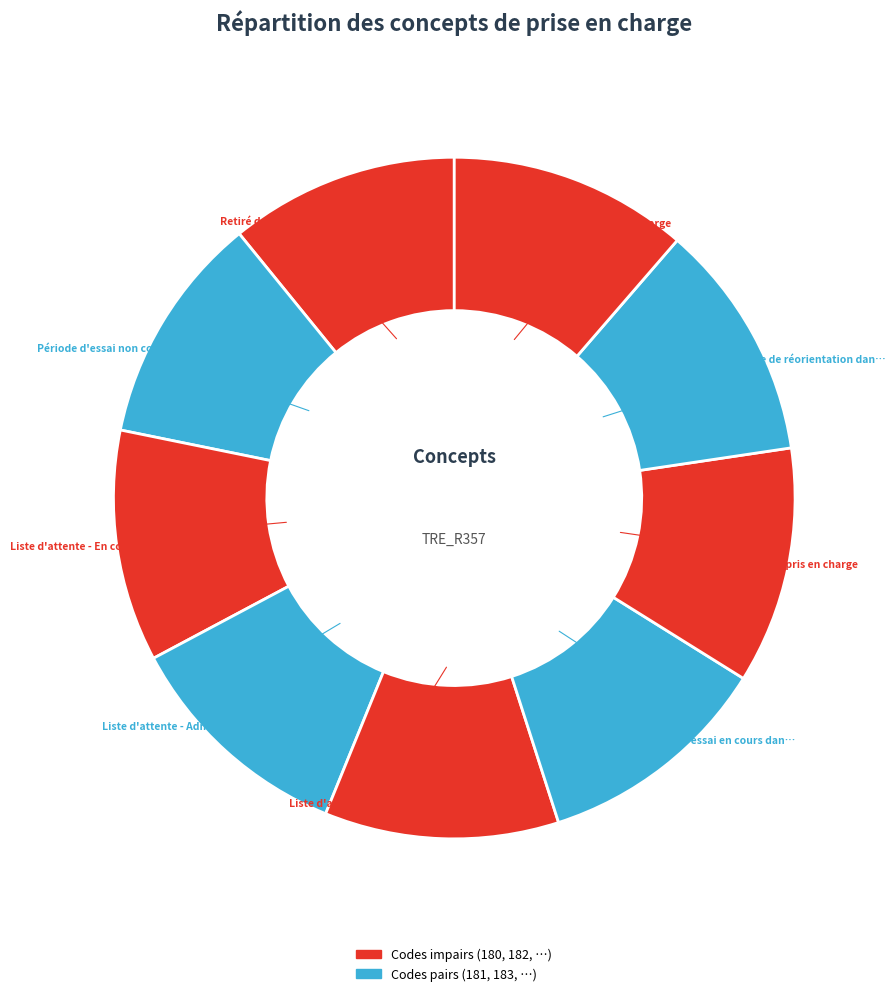

How many slices are in this pie chart?

9